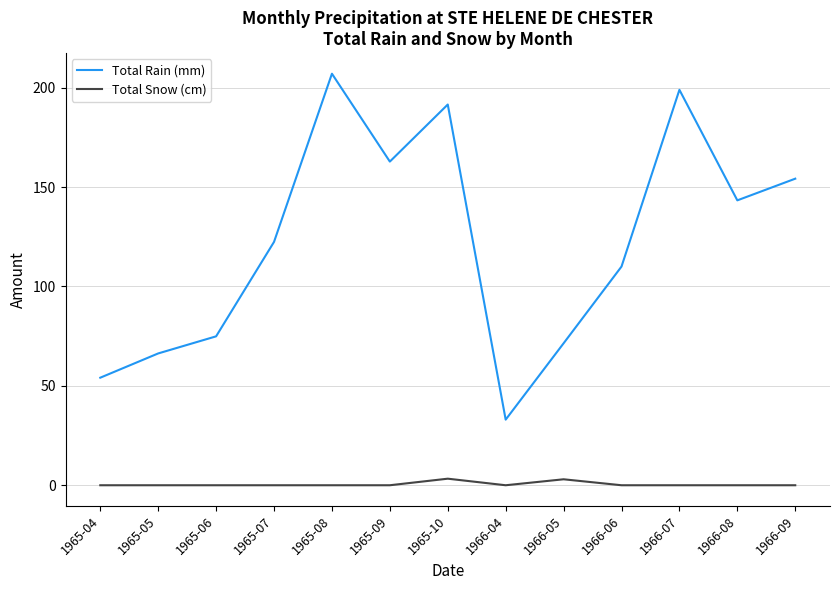

Read the Total Rain (mm) value at 1965-10.

191.5